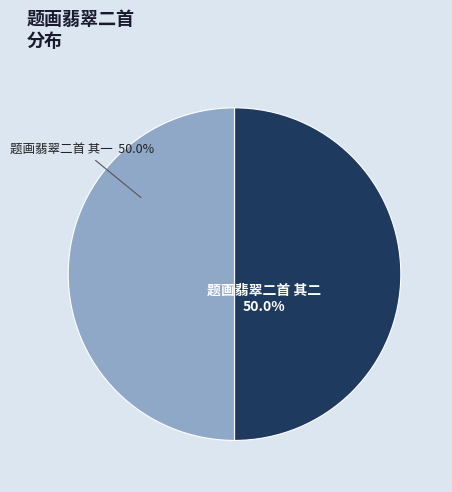

What is the ratio of the value at 题画翡翠二首 其一 to the value at 题画翡翠二首 其二?

1.0